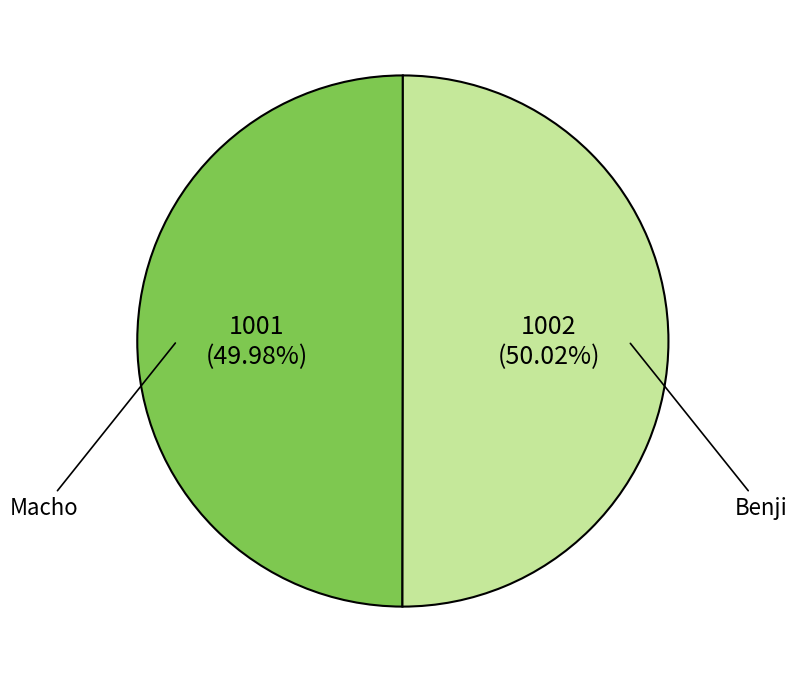

Is there a majority slice in this chart?

Yes